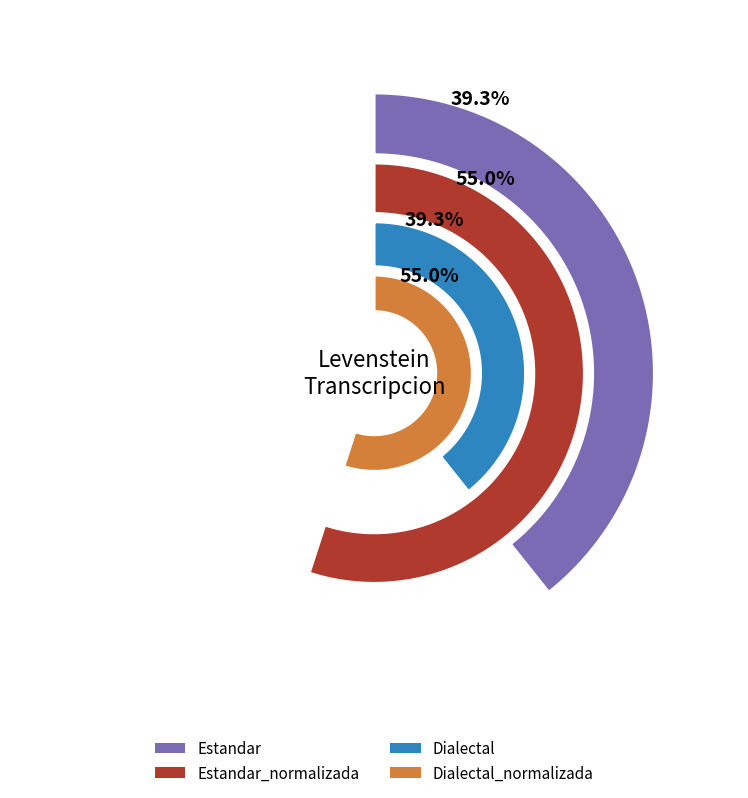

Does Estandar_normalizada account for over 50% of the chart?

No